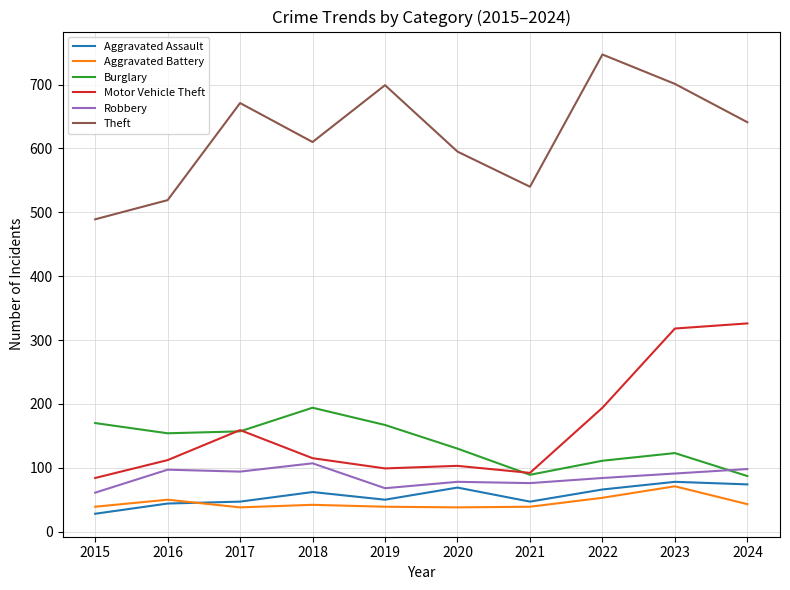

What is the total value across all series at 2024?

1269